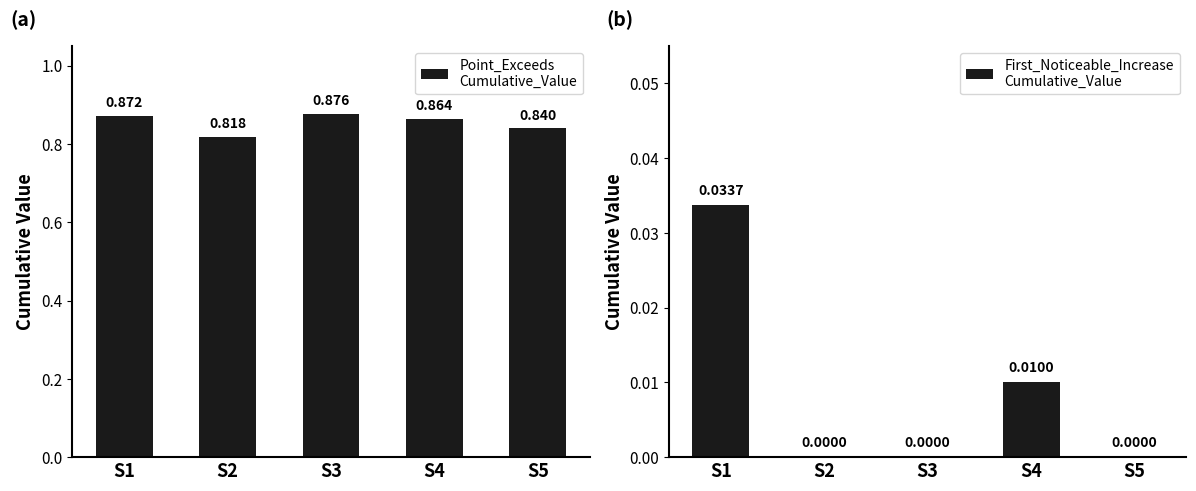

Rank the series by their maximum value, from lowest to highest.

First_Noticeable_Increase_Cumulative_Value, Point_Exceeds_Cumulative_Value